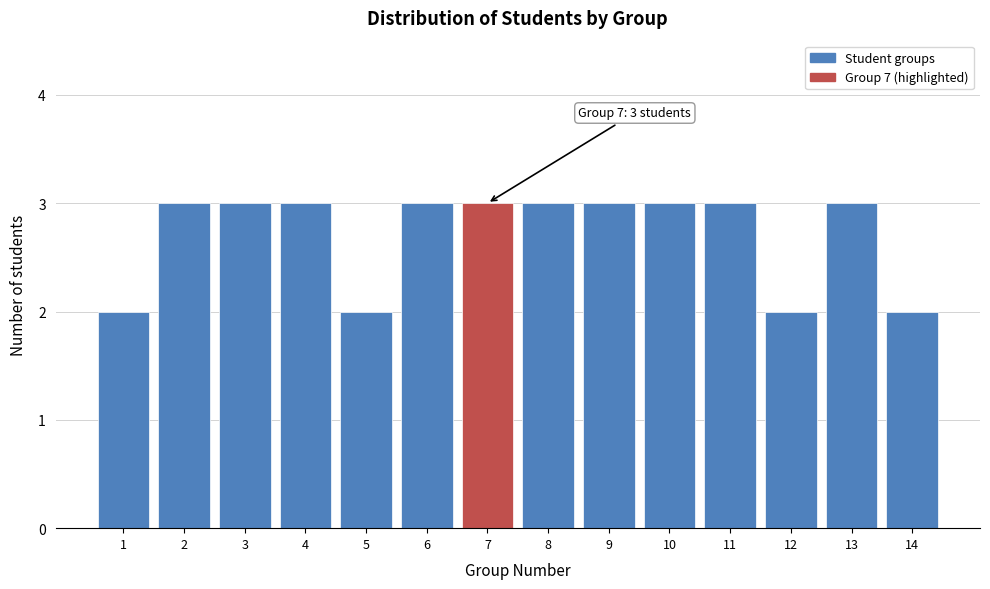

Reading right to left, list all the values displayed in this chart.

2	3	2	3	3	3	3	3	3	2	3	3	3	2